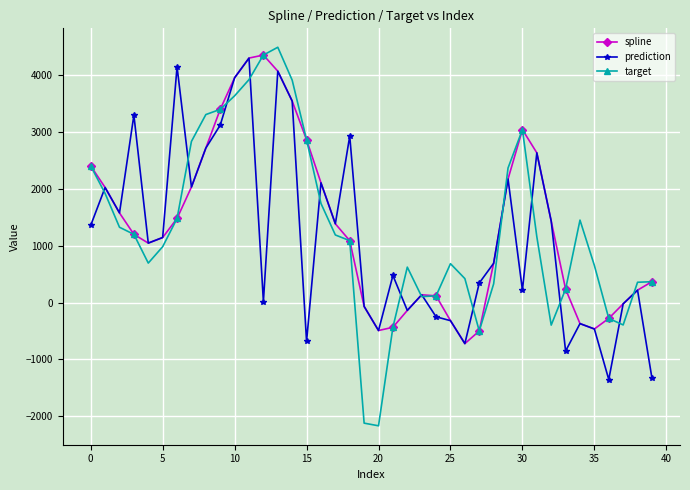

How many values in the prediction series exceed 1046?

20